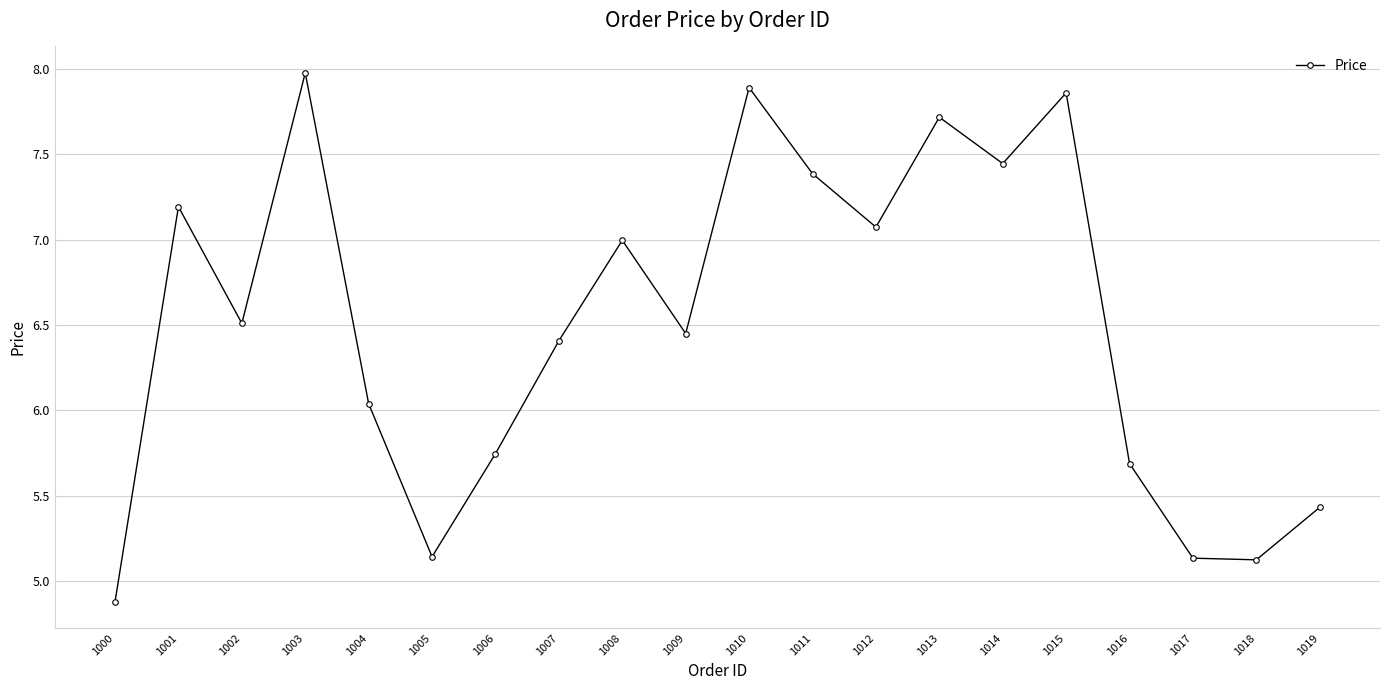

What is the difference between the maximum and minimum values?

3.1